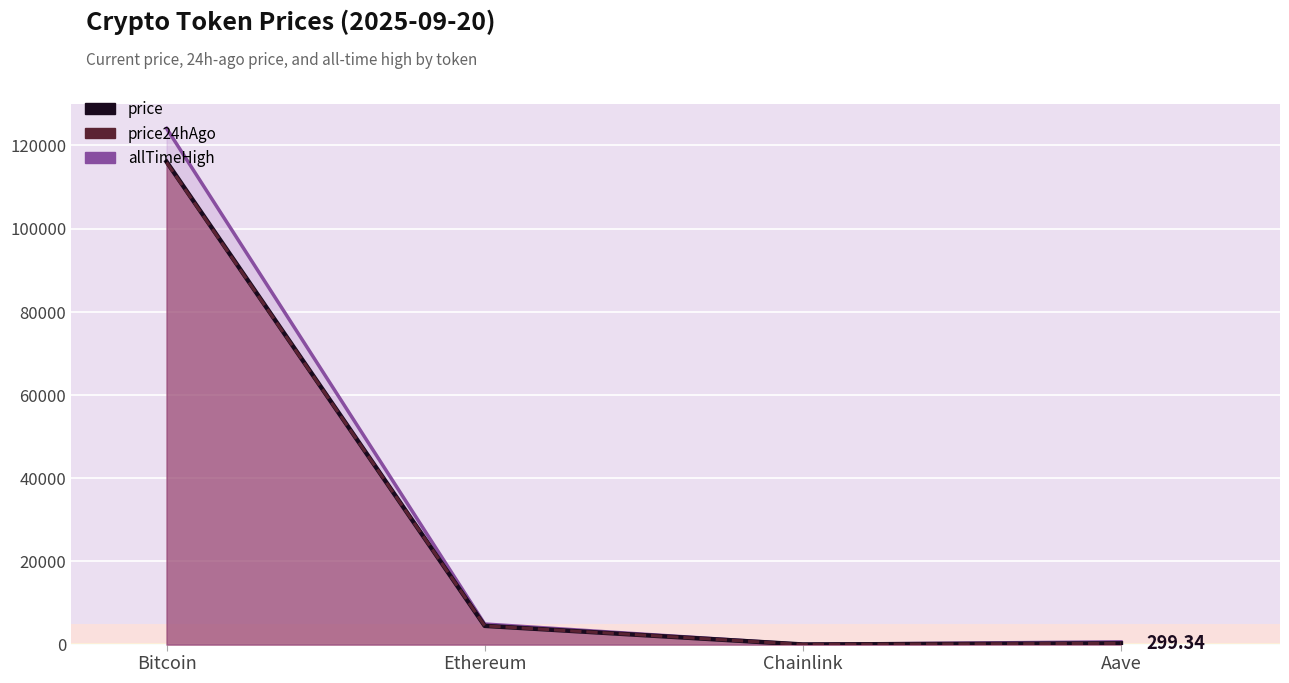

Which category has the highest value in the price24hAgo series?

Bitcoin